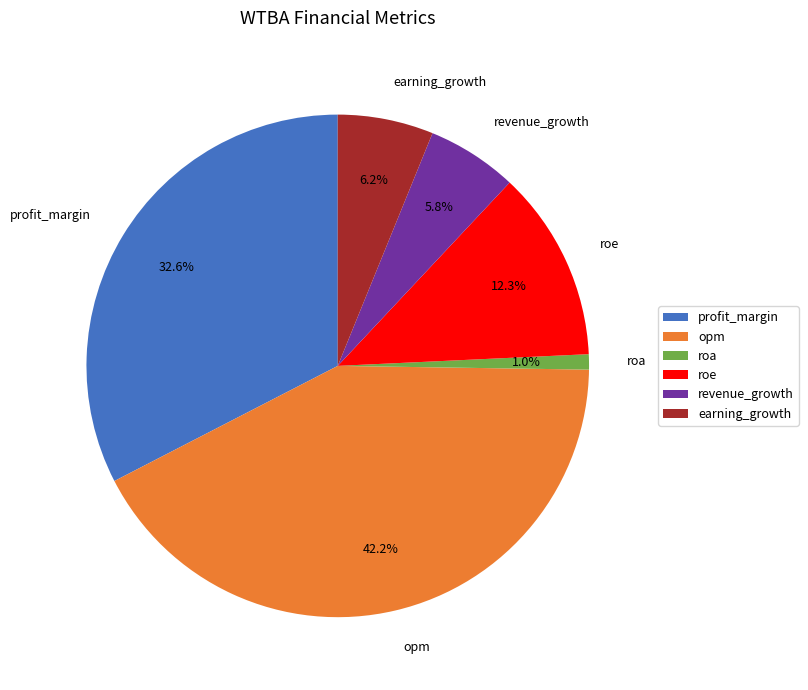

The roa slice represents 1% of the pie. True or false?

True